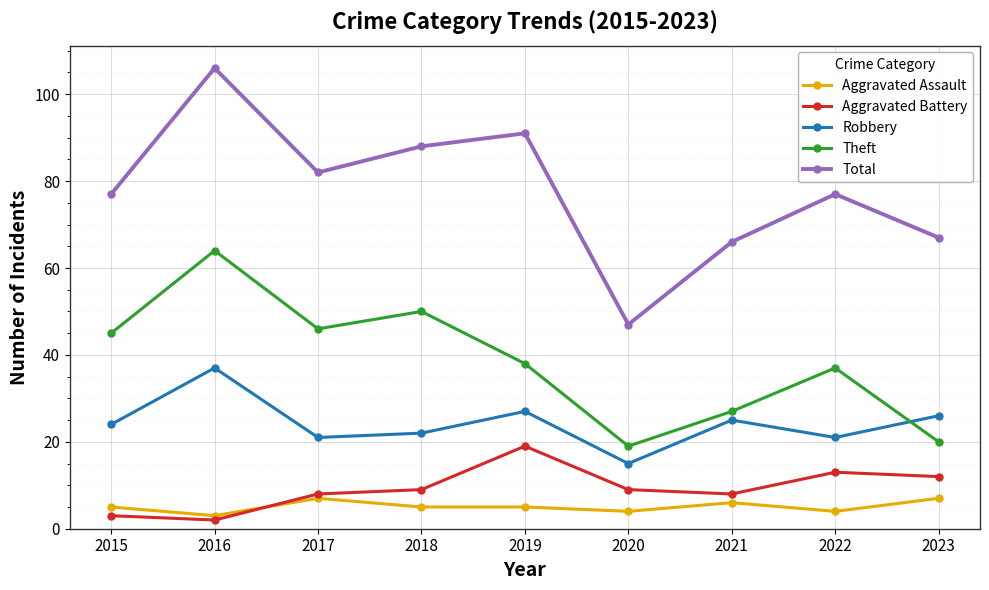

Where is the first local maximum for Aggravated Battery?

2019